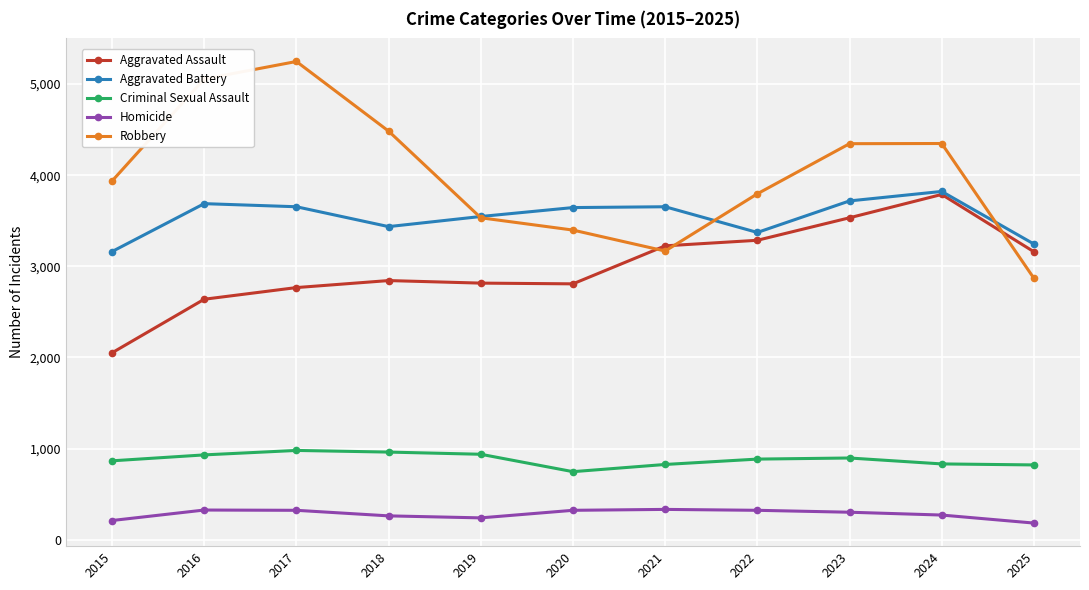

What is the sum of the Aggravated Assault values at 2025 and 2015?

5211